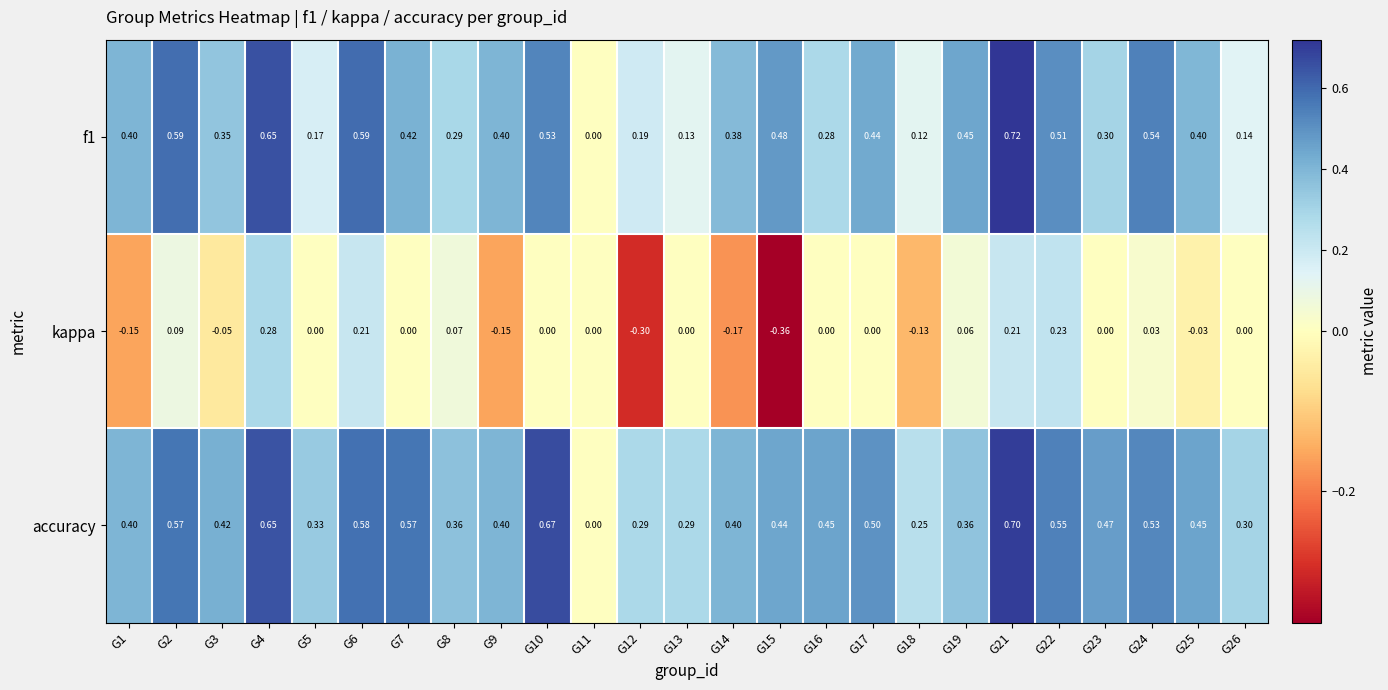

How many data points does each series have?

25